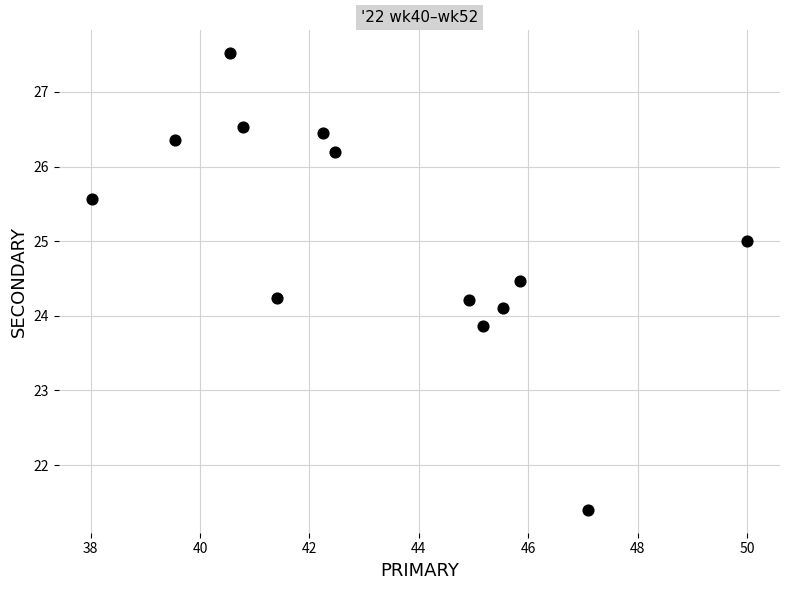

What is the range of X values (max minus min)?

12.0